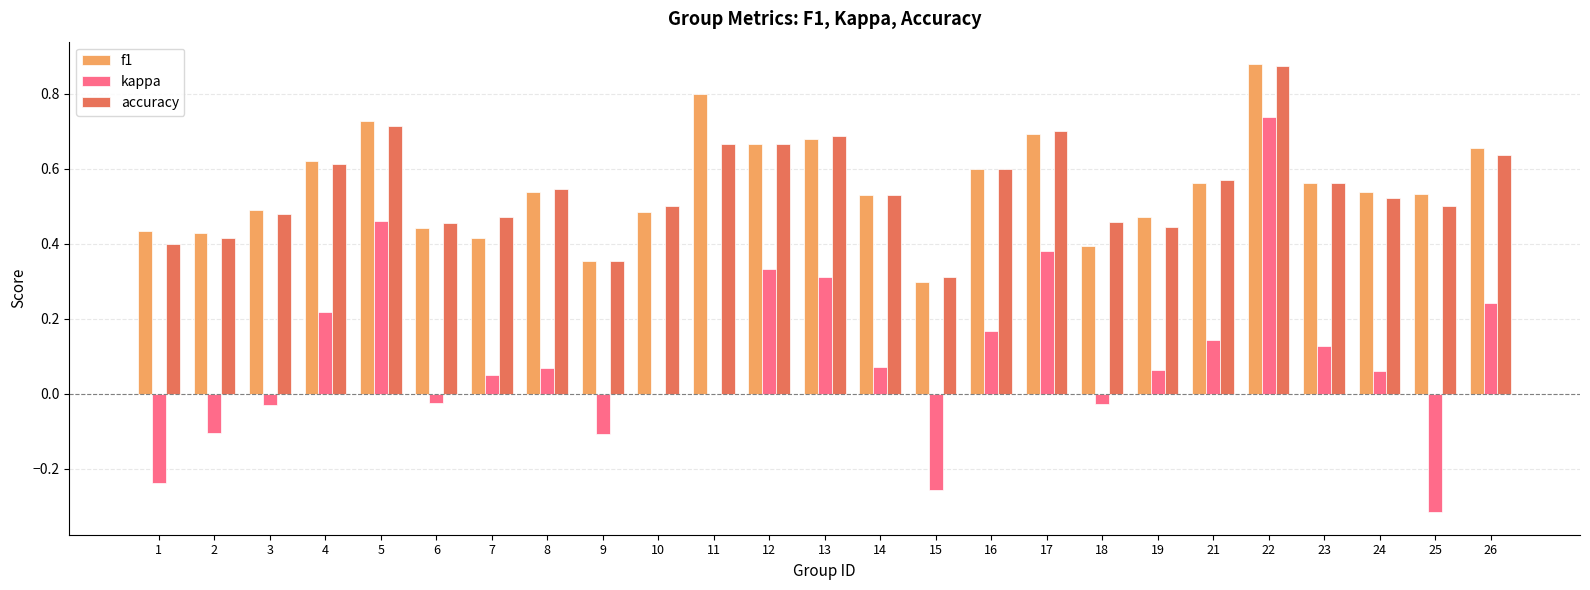

Which category has the highest value in the accuracy series?

22